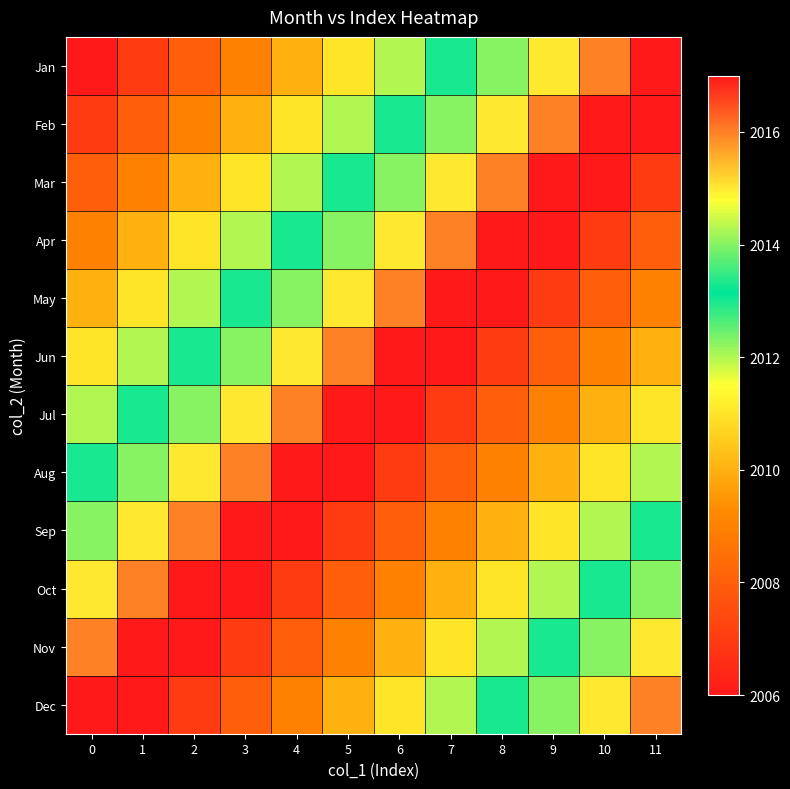

Reading left to right, extract all data points from this chart.

Jan: 0=2006	1=2007	2=2008	3=2009	4=2010	5=2011	6=2012	7=2013	8=2014	9=2015	10=2016	11=2017
Feb: 0=2007	1=2008	2=2009	3=2010	4=2011	5=2012	6=2013	7=2014	8=2015	9=2016	10=2017	11=2006
Mar: 0=2008	1=2009	2=2010	3=2011	4=2012	5=2013	6=2014	7=2015	8=2016	9=2017	10=2006	11=2007
Apr: 0=2009	1=2010	2=2011	3=2012	4=2013	5=2014	6=2015	7=2016	8=2017	9=2006	10=2007	11=2008
May: 0=2010	1=2011	2=2012	3=2013	4=2014	5=2015	6=2016	7=2017	8=2006	9=2007	10=2008	11=2009
Jun: 0=2011	1=2012	2=2013	3=2014	4=2015	5=2016	6=2017	7=2006	8=2007	9=2008	10=2009	11=2010
Jul: 0=2012	1=2013	2=2014	3=2015	4=2016	5=2017	6=2006	7=2007	8=2008	9=2009	10=2010	11=2011
Aug: 0=2013	1=2014	2=2015	3=2016	4=2017	5=2006	6=2007	7=2008	8=2009	9=2010	10=2011	11=2012
Sep: 0=2014	1=2015	2=2016	3=2017	4=2006	5=2007	6=2008	7=2009	8=2010	9=2011	10=2012	11=2013
Oct: 0=2015	1=2016	2=2017	3=2006	4=2007	5=2008	6=2009	7=2010	8=2011	9=2012	10=2013	11=2014
Nov: 0=2016	1=2017	2=2006	3=2007	4=2008	5=2009	6=2010	7=2011	8=2012	9=2013	10=2014	11=2015
Dec: 0=2017	1=2006	2=2007	3=2008	4=2009	5=2010	6=2011	7=2012	8=2013	9=2014	10=2015	11=2016